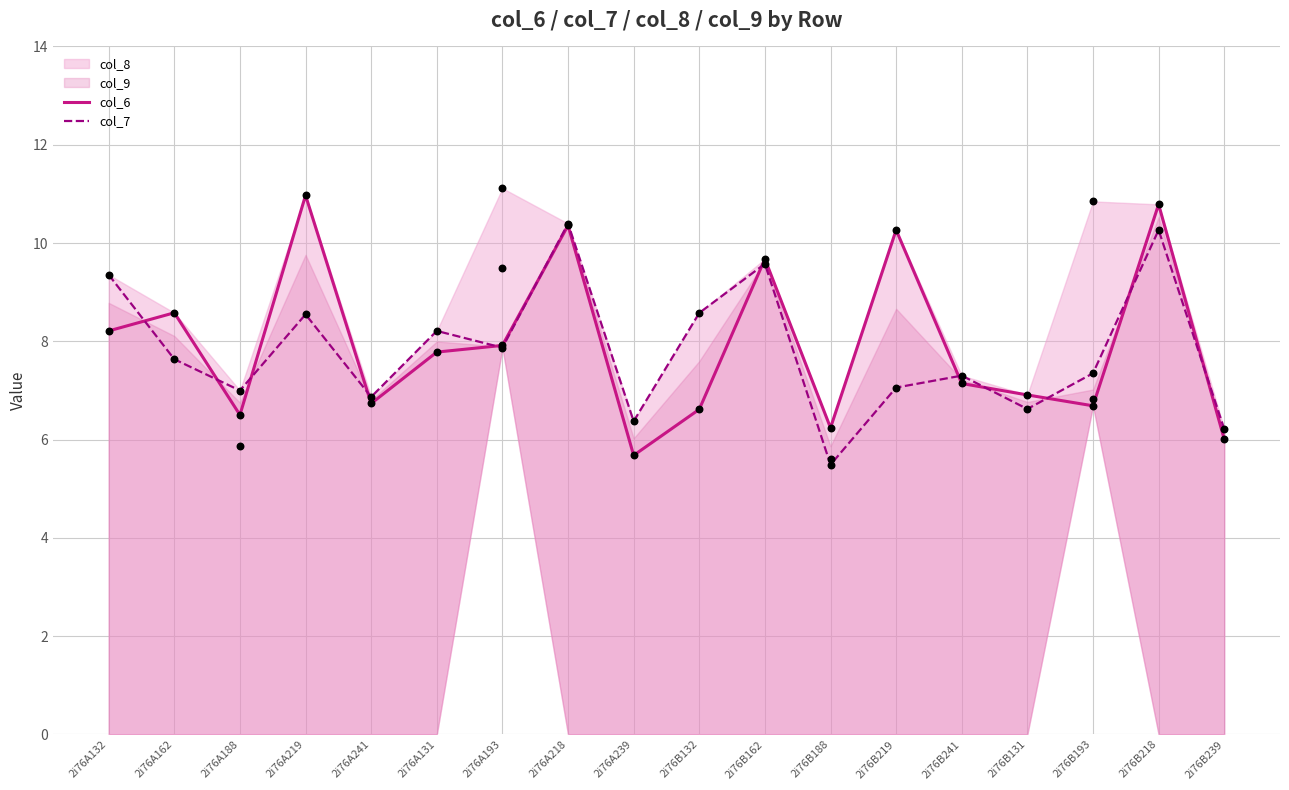

Which series has the largest Y range (max minus min)?

col_6